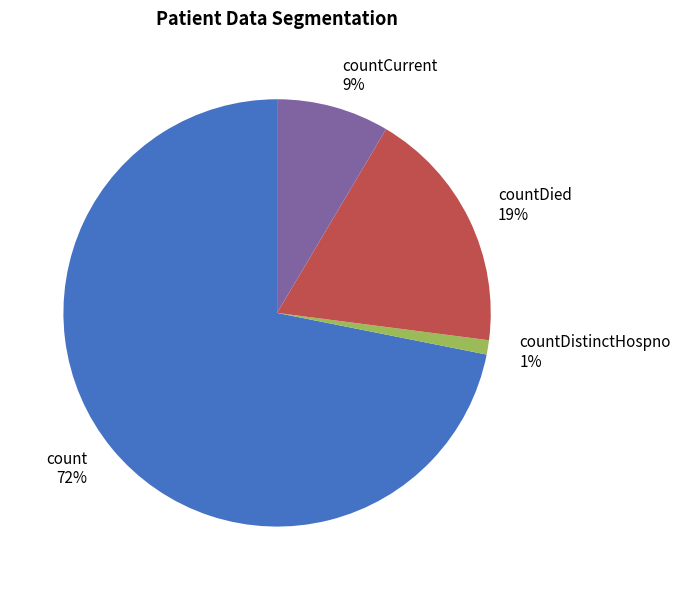

Is the sum of countDied and countDistinctHospno greater than half?

No